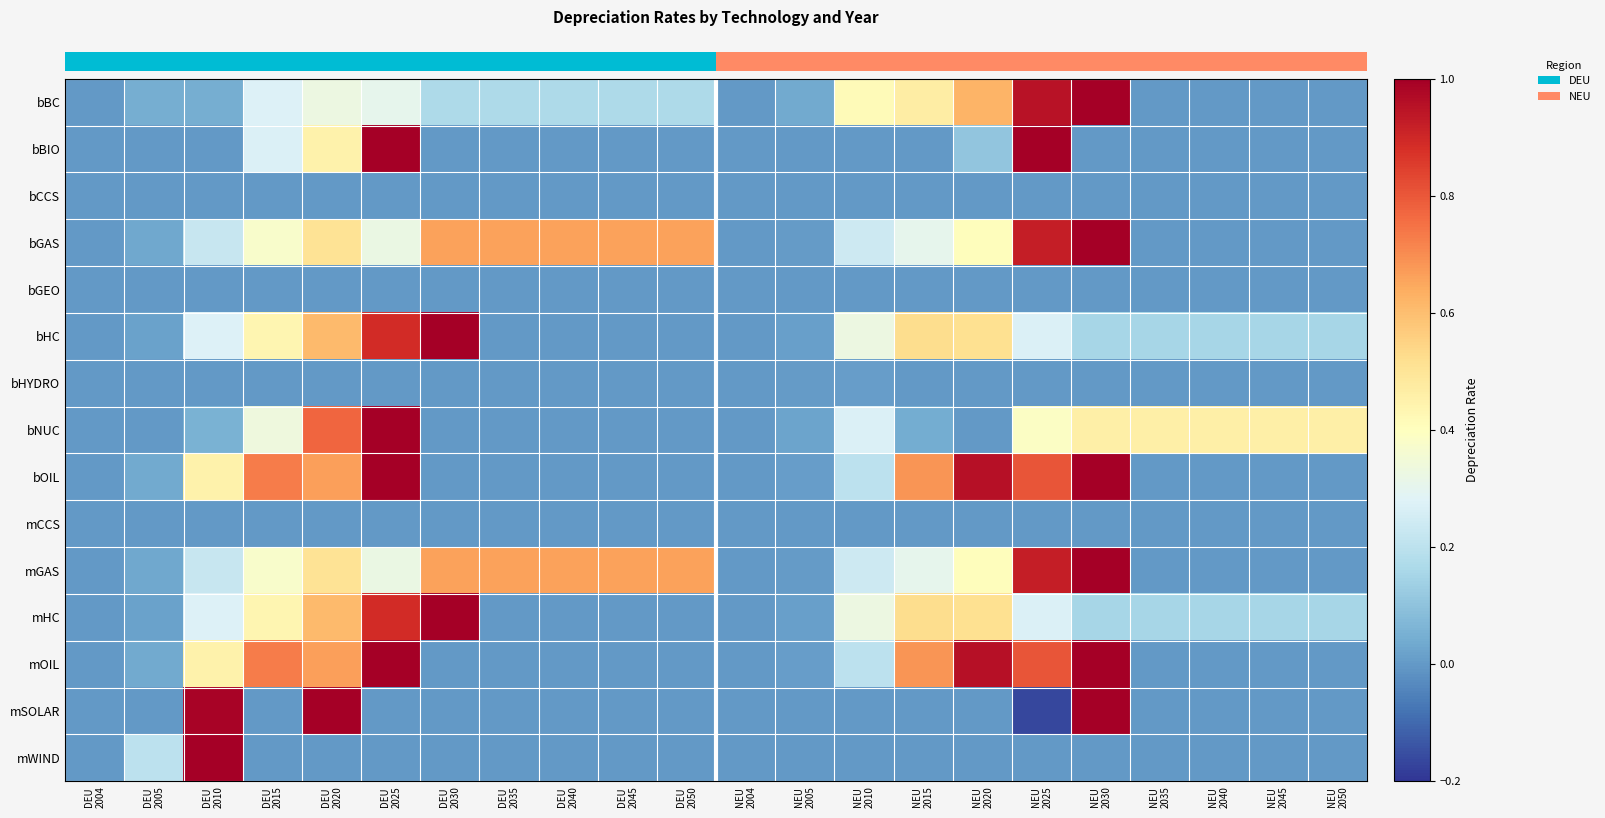

How many data points does each series have?

22